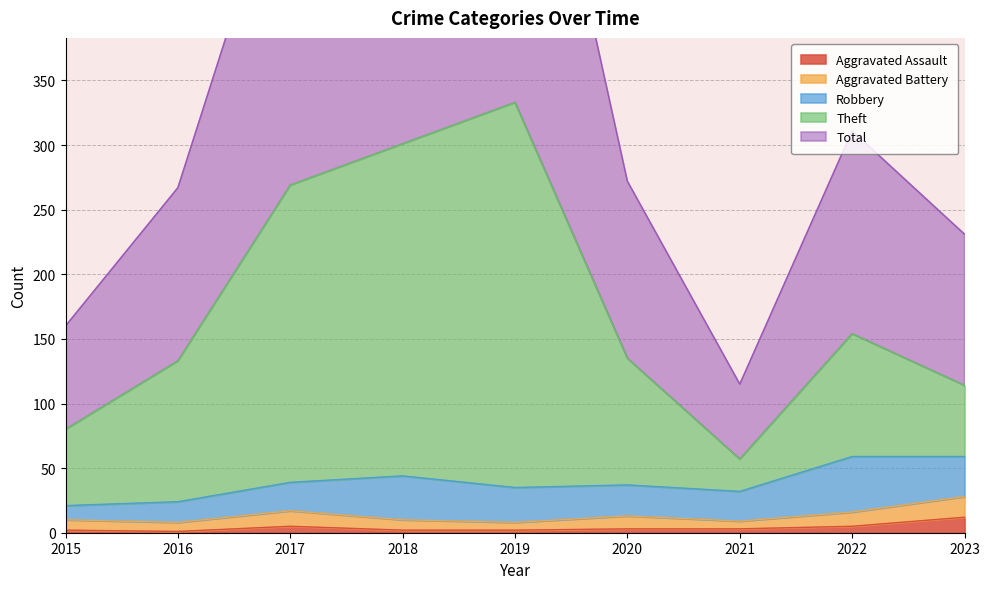

Which category has the lowest value in the Theft series?

2021